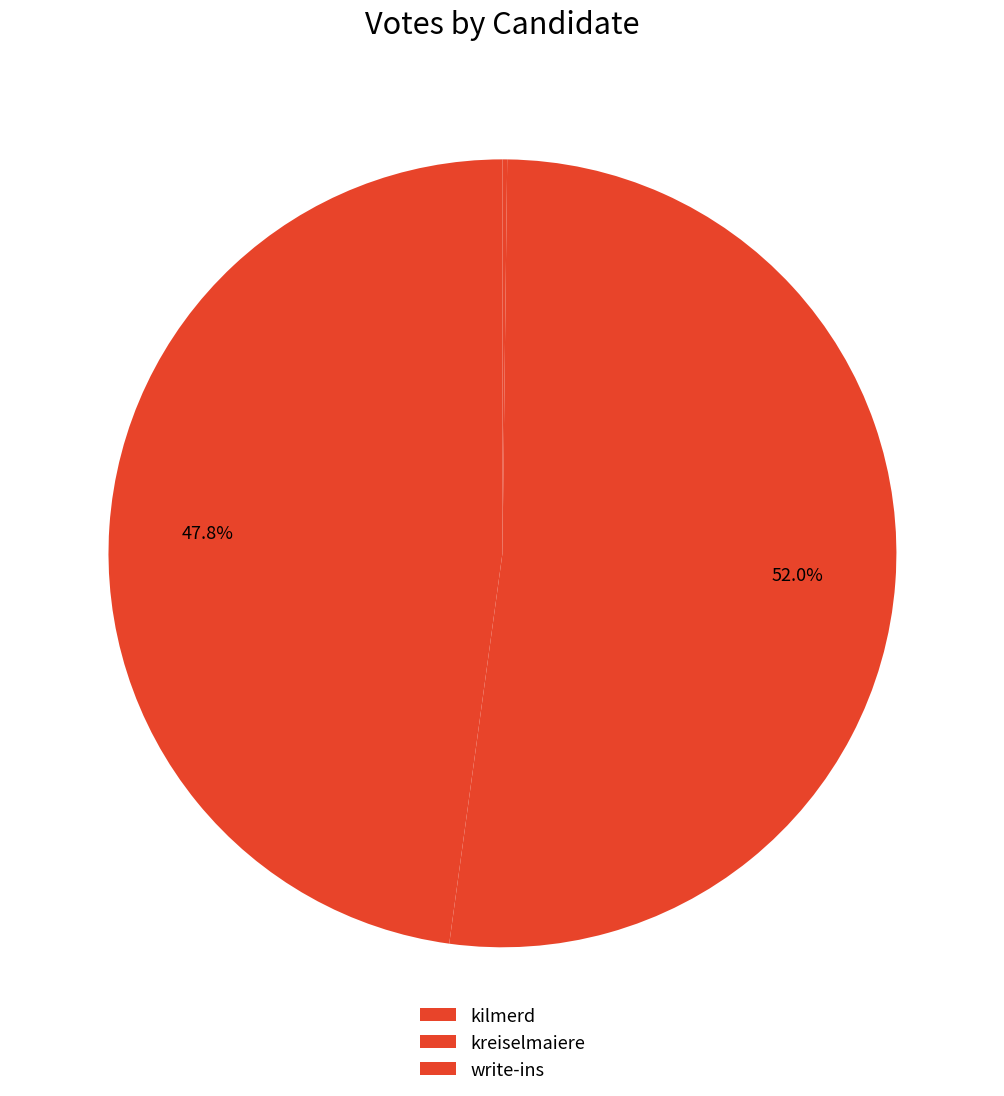

To the nearest percent, what is the difference between the largest and smallest slice percentages?

52%